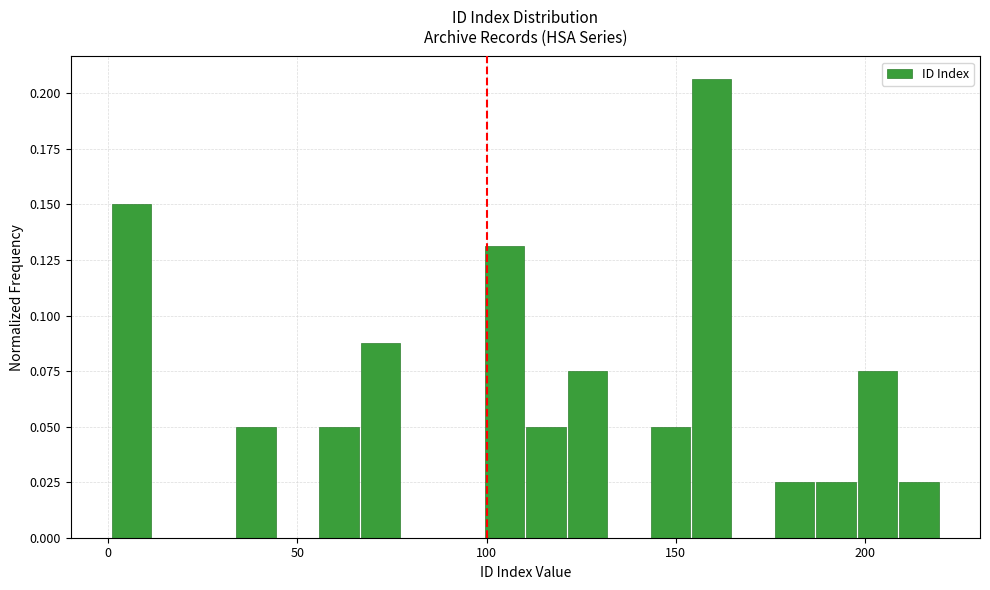

Read against the x-axis, roughly where is the centre of the tallest bar?

160